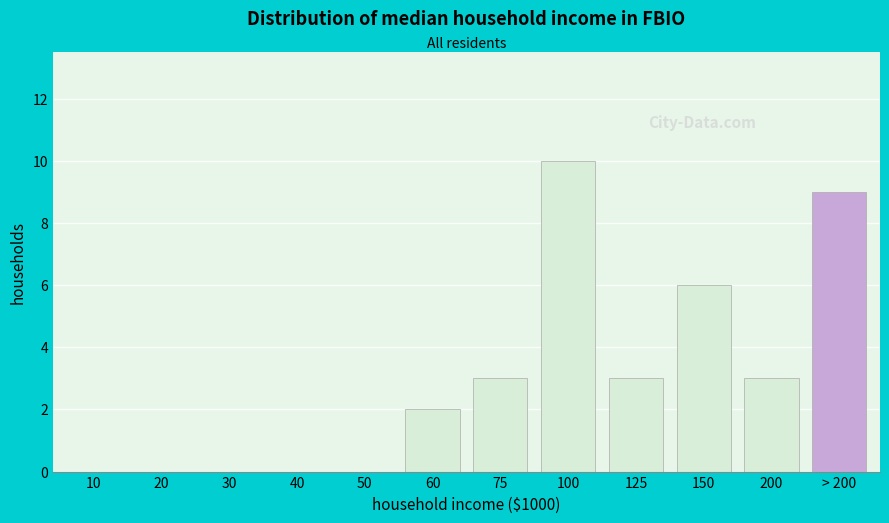

Reading left to right, what are all the values shown in this chart?

10=0	20=0	30=0	40=0	50=0	60=2	75=3	100=10	125=3	150=6	200=3	> 200=9